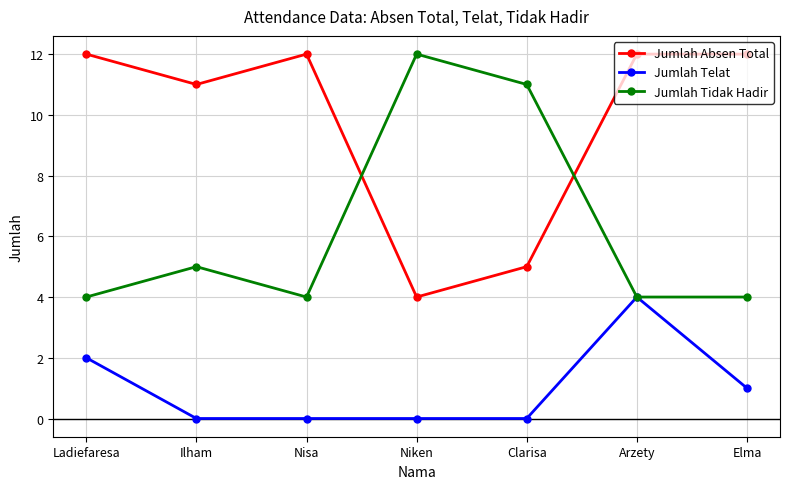

Is it true that Jumlah Tidak Hadir equals 3 at Clarisa?

False